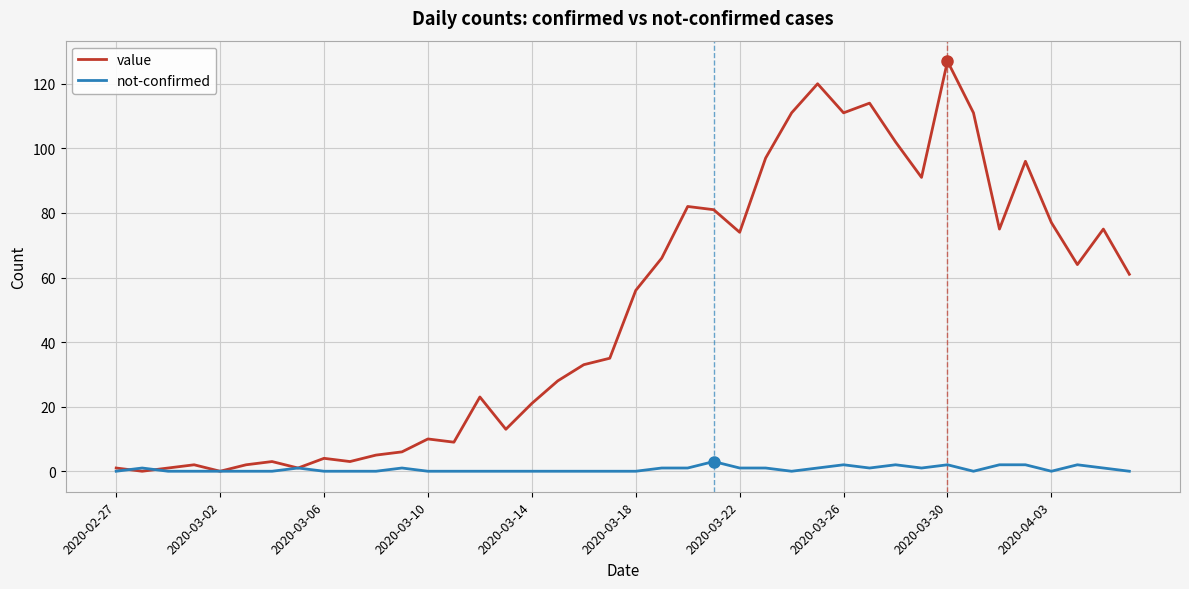

What is the maximum value shown in the chart?

127